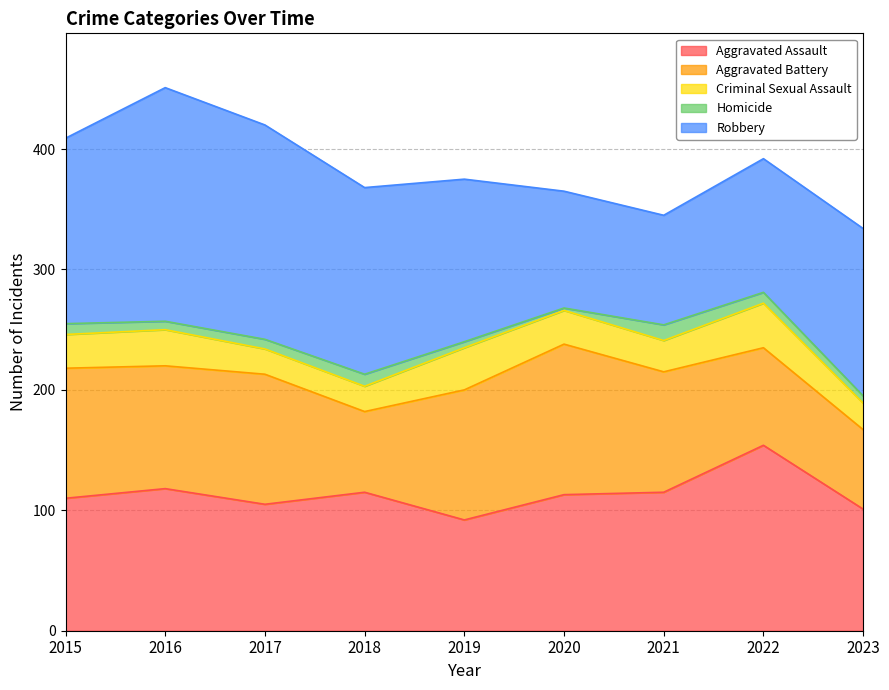

How many lines are shown in the chart?

5